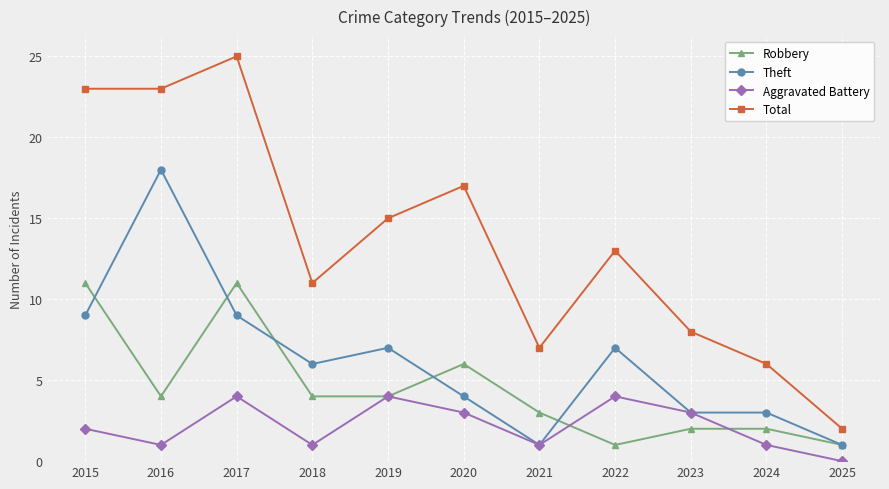

Which label corresponds to the smallest value in the chart?

2025